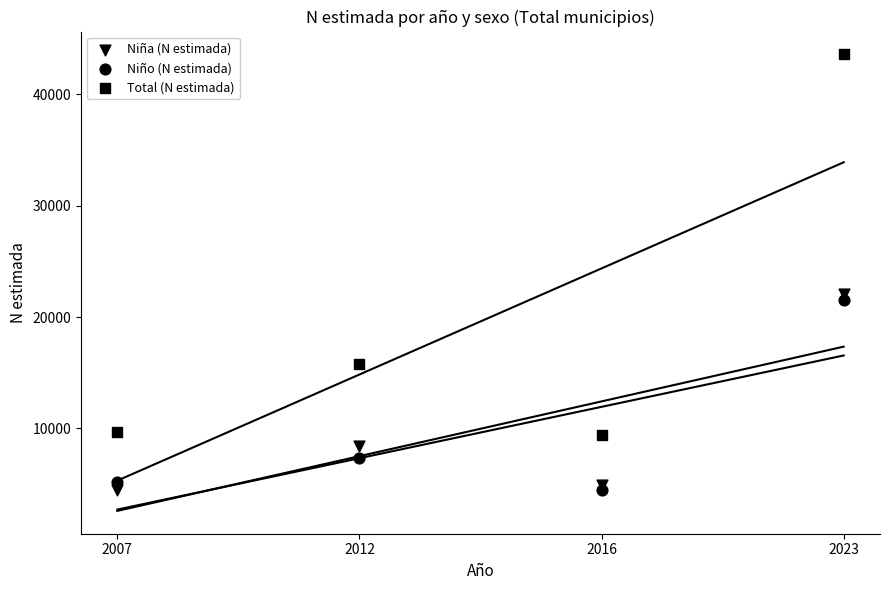

Count the number of points in this scatter plot.

12